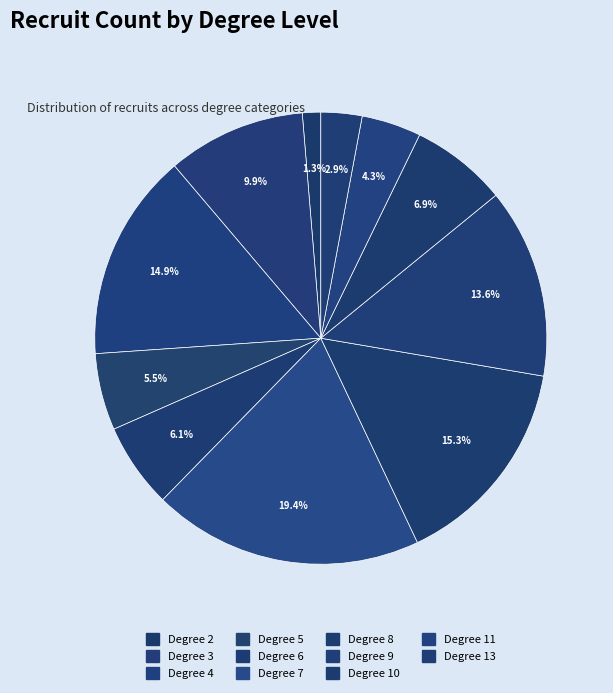

How many slices are in this pie chart?

11